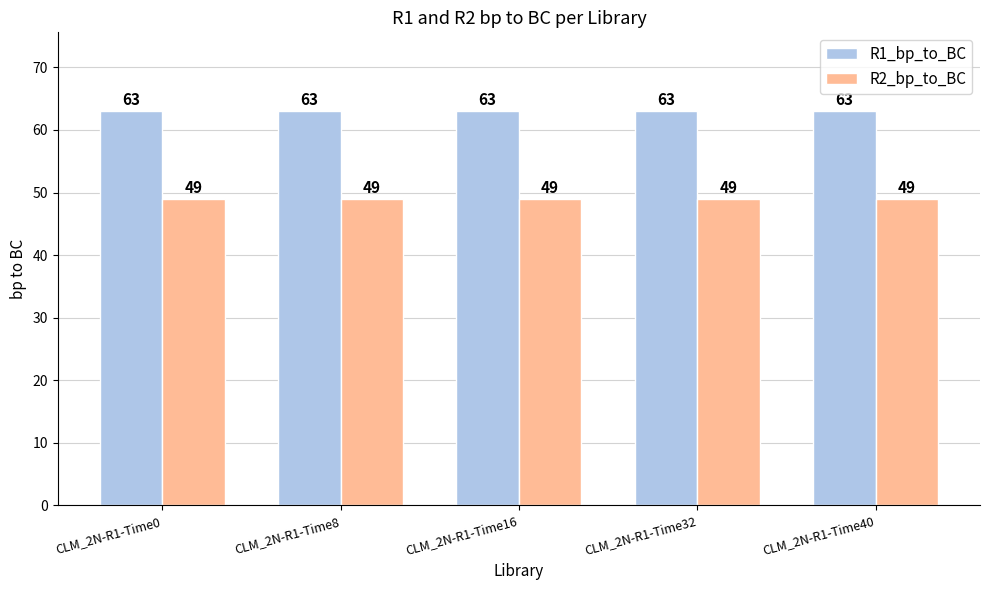

What is the sum of the R1_bp_to_BC values at CLM_2N-R1-Time8 and CLM_2N-R1-Time0?

126